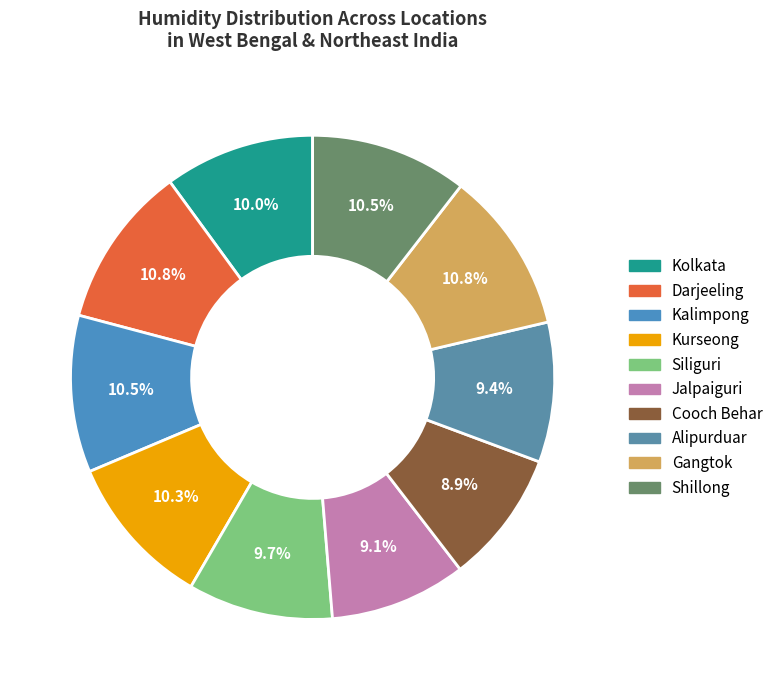

To the nearest percent, what is the difference between the Kolkata and Cooch Behar slice percentages?

1%